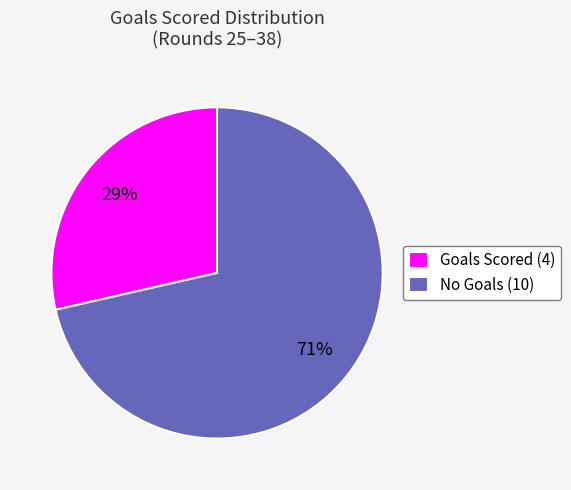

Does Goals Scored (4) account for over 50% of the chart?

No